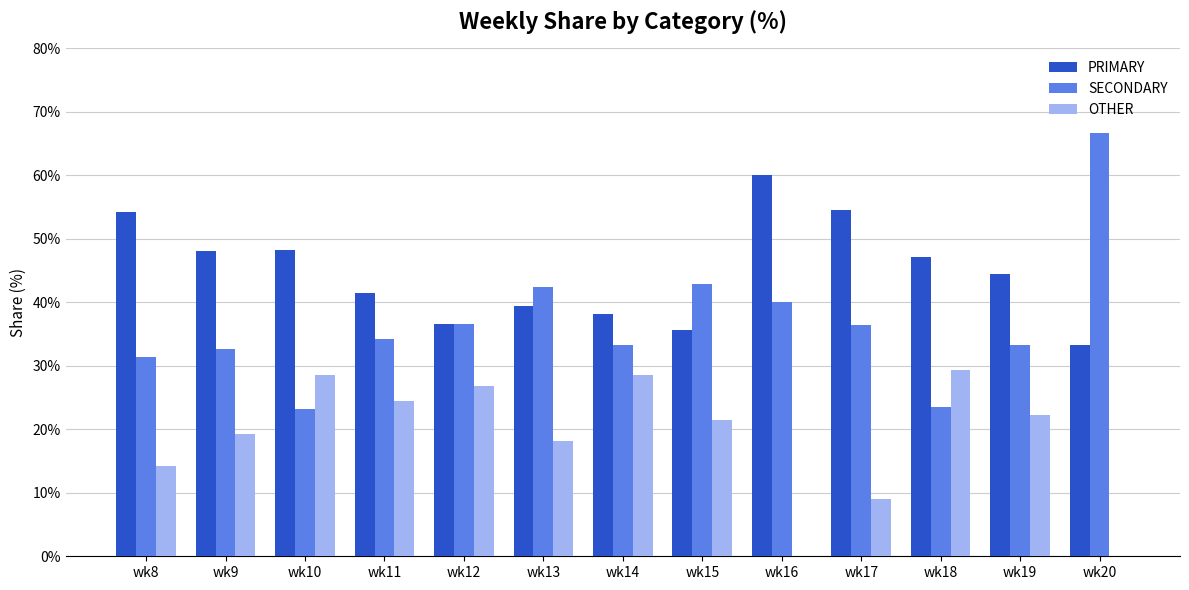

What is the approximate value of OTHER at wk14?

28.6